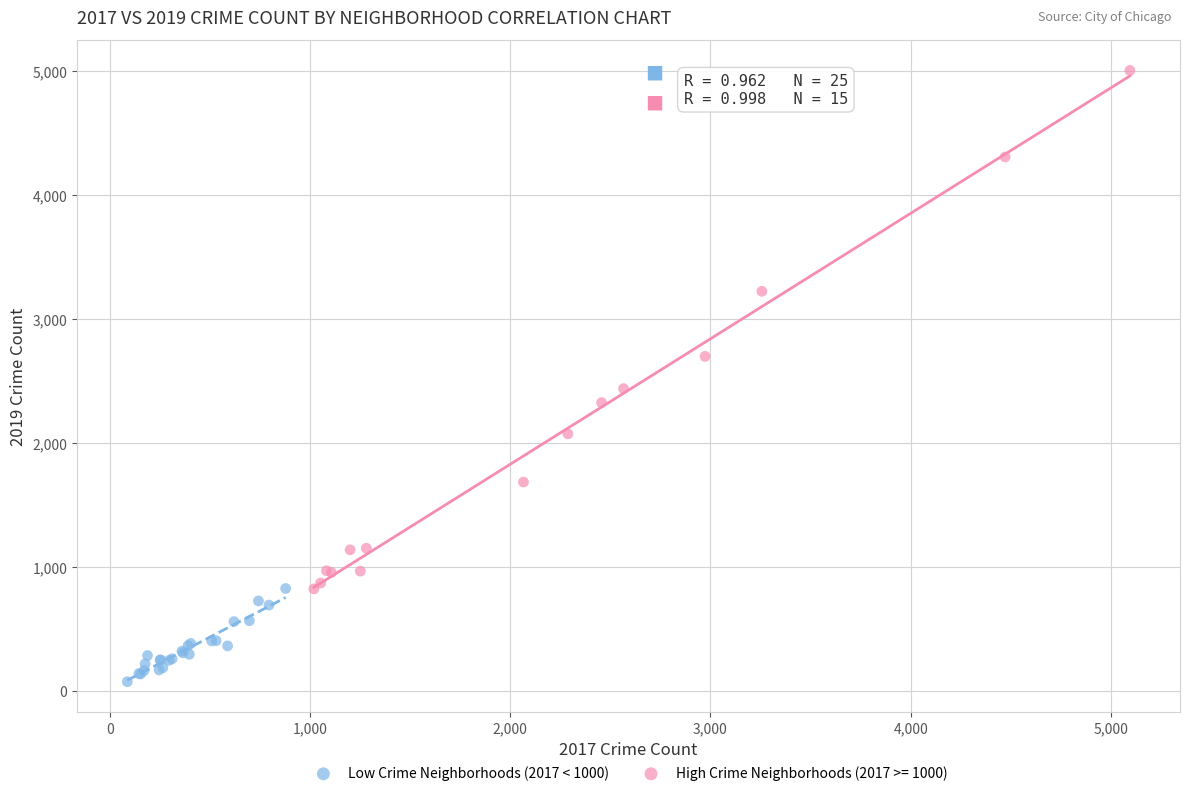

Which series has the widest spread of Y values?

High Crime Neighborhoods (2017 >= 1000)